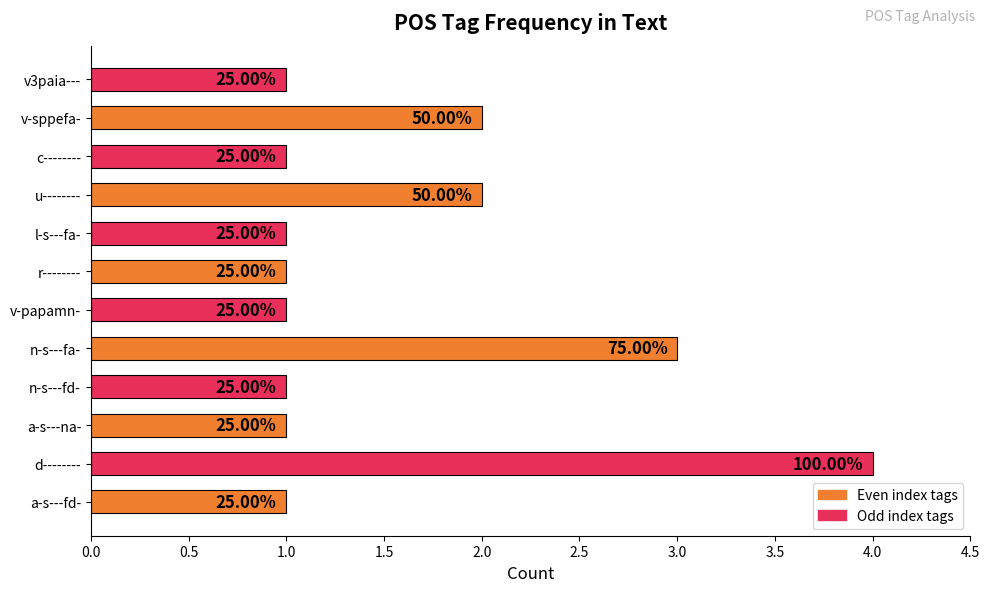

Are the bars horizontal?

Yes